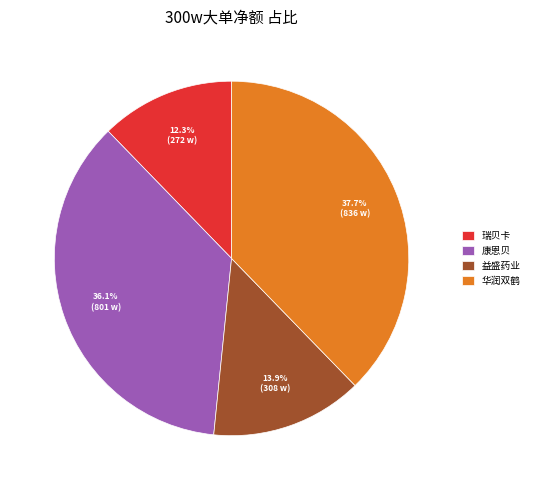

Is there a majority slice in this chart?

No